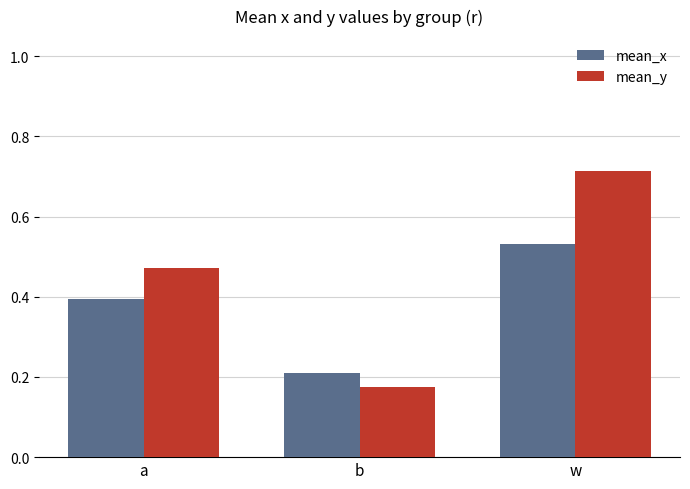

What is the sum of all mean_y values?

1.4